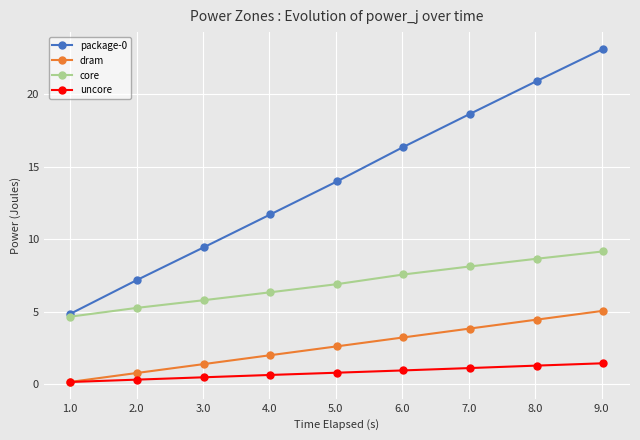

What is the greatest value displayed?

23.2